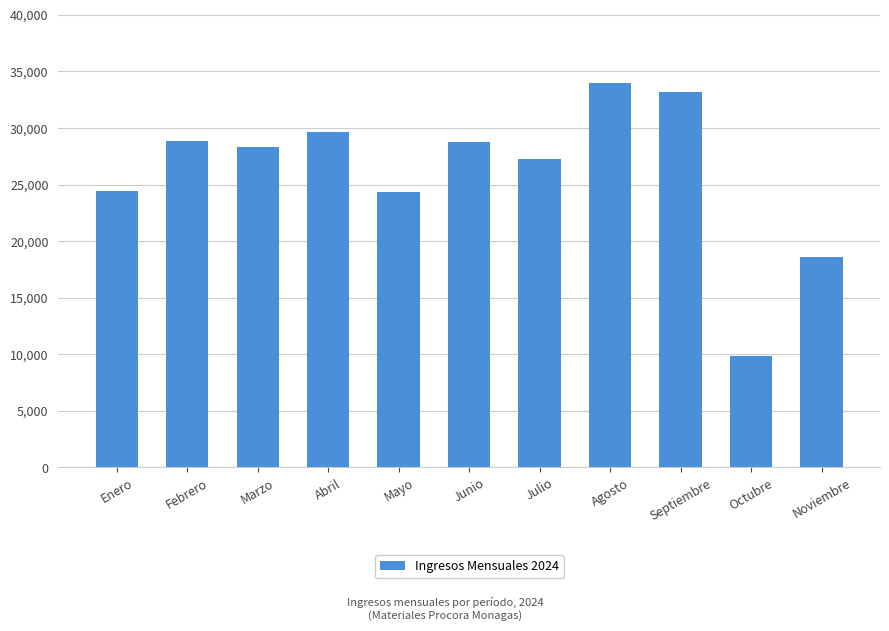

Between Junio and Julio, which is larger?

Junio